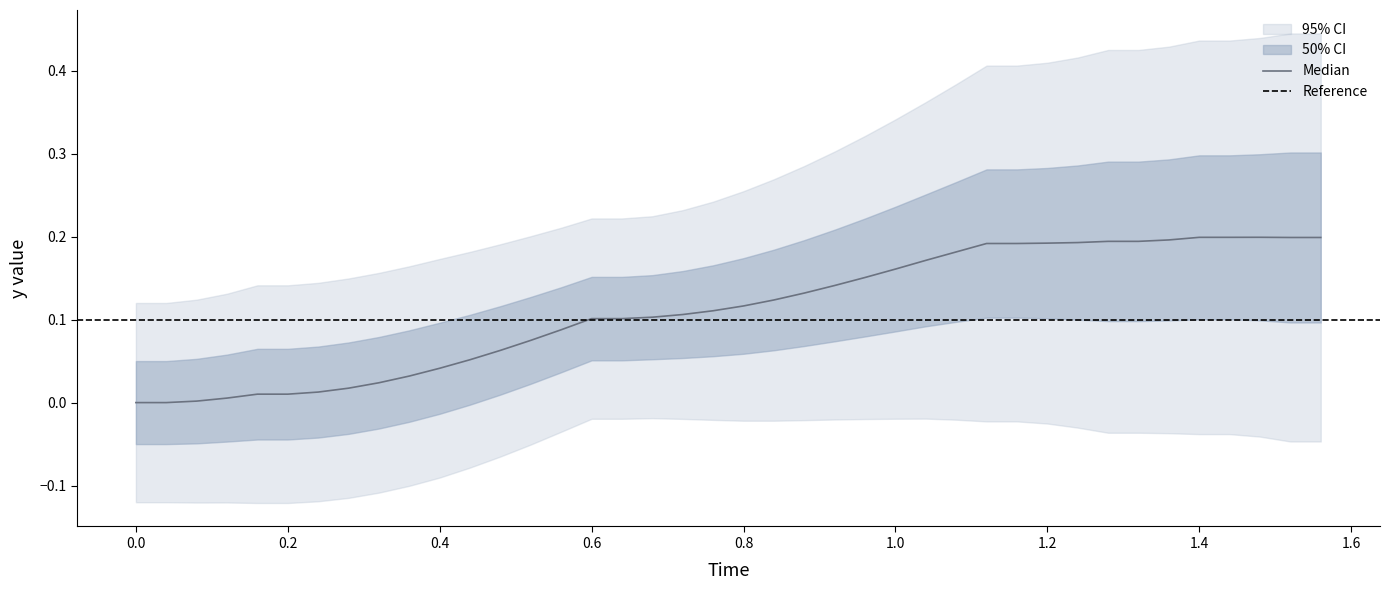

How many lines are shown in the chart?

1